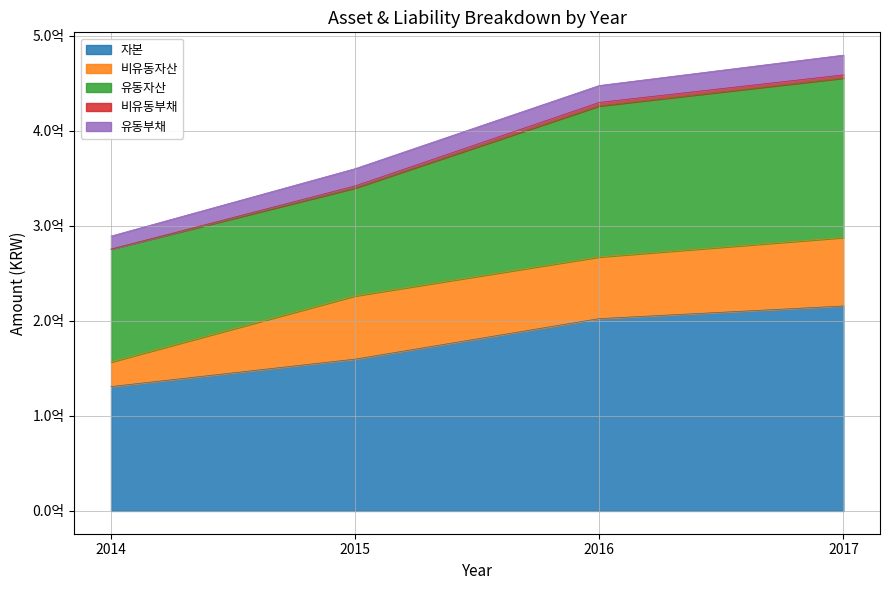

At which category is the sum across all series the highest?

2017